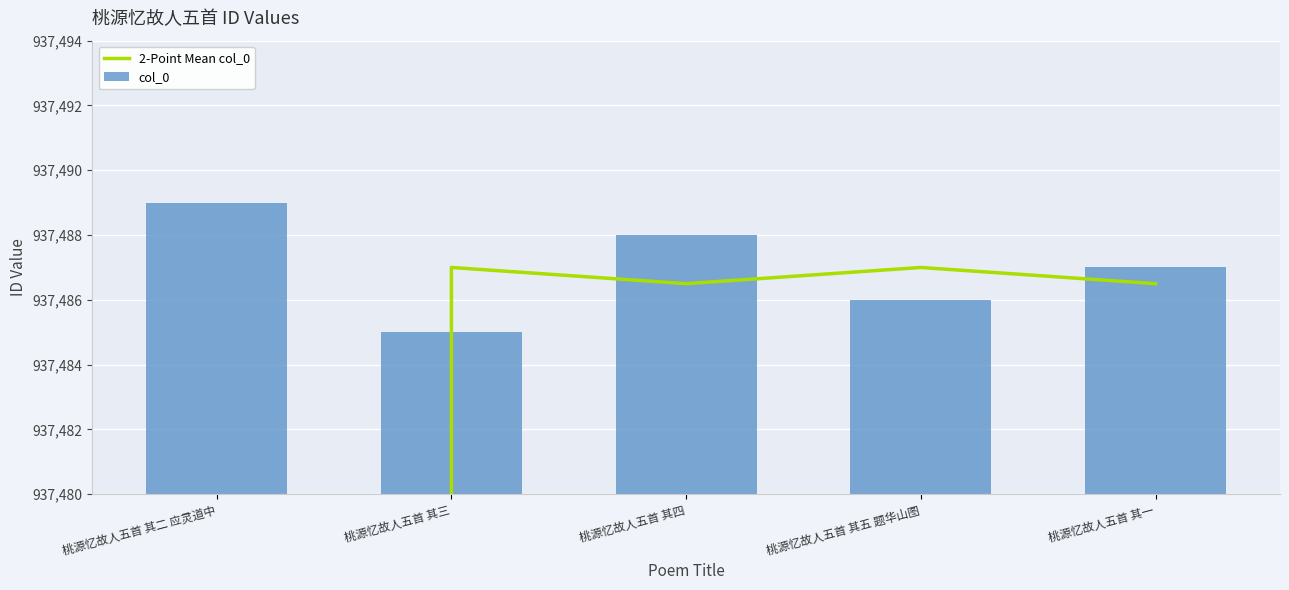

Reading left to right, what are all the values shown in this chart?

2-Point Mean col_0: 桃源忆故人五首 其二 应灵道中=468744.5	桃源忆故人五首 其三=937487.0	桃源忆故人五首 其四=937486.5	桃源忆故人五首 其五 题华山图=937487.0	桃源忆故人五首 其一=937486.5
col_0: 桃源忆故人五首 其二 应灵道中=937489.0	桃源忆故人五首 其三=937485.0	桃源忆故人五首 其四=937488.0	桃源忆故人五首 其五 题华山图=937486.0	桃源忆故人五首 其一=937487.0